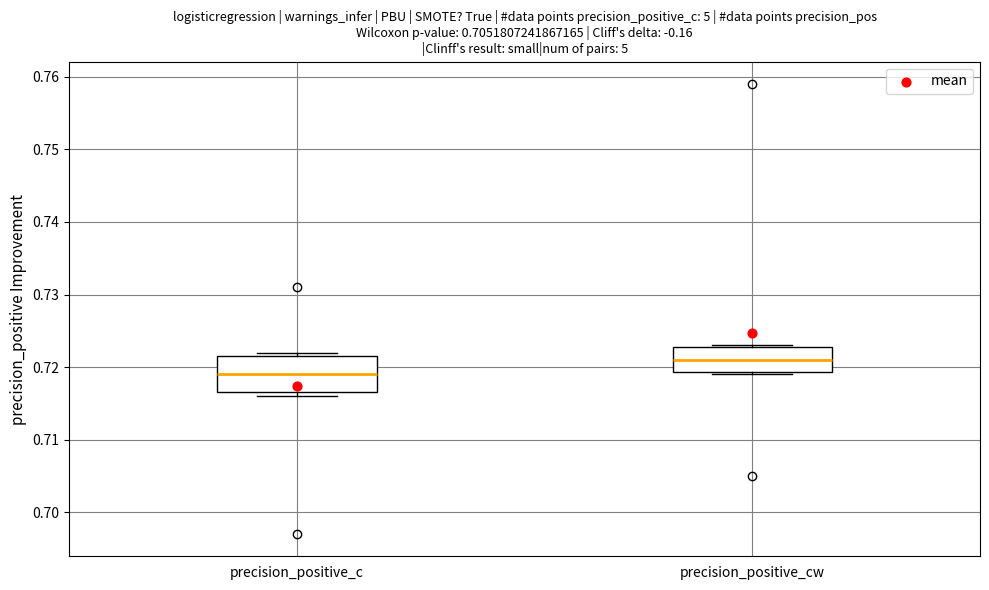

Reading left to right, read every box against the y-axis: the position of its median line, the range the box covers, and the ends of its whiskers. The values are not printed on the chart, so give them approximately, as read against the axis.

precision_positive_c: median 0.719, box 0.717 to 0.722, whiskers 0.716 to 0.722 (just above the box's upper edge)
precision_positive_cw: median 0.721, box 0.719 to 0.723, whiskers 0.719 to 0.723